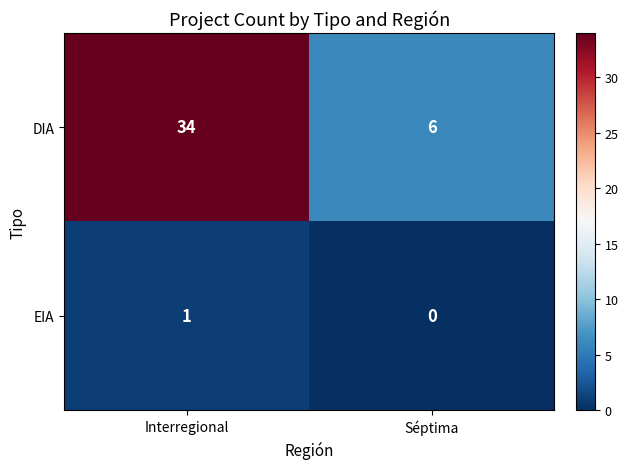

At which category does the chart reach its minimum across all series?

Séptima